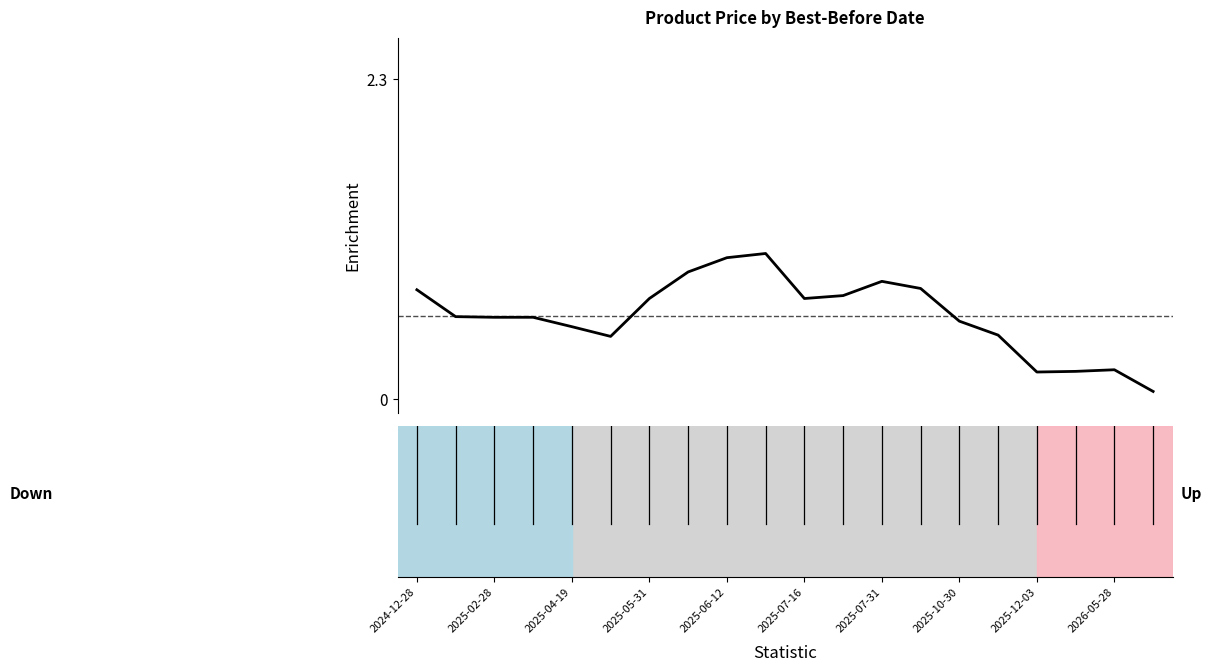

True or false: the data has more than 0 interior local peaks.

True